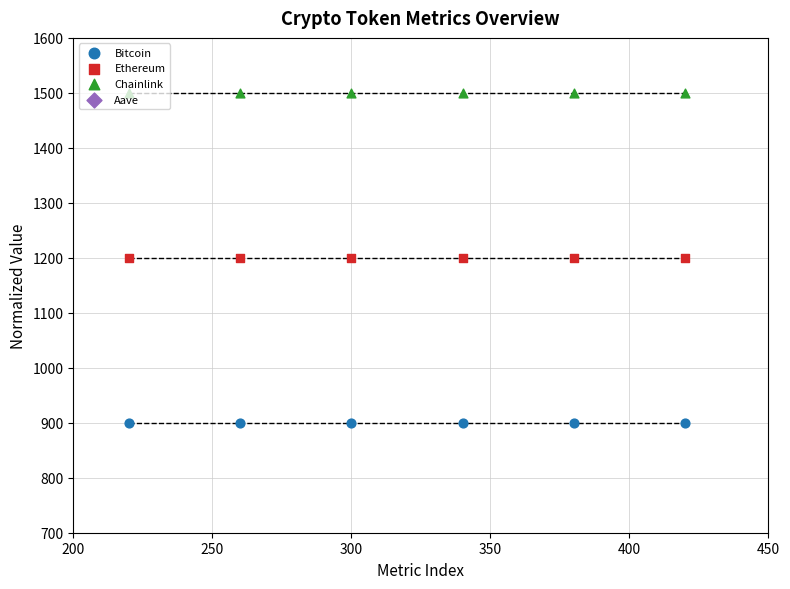

Which series contains the lowest Y value?

Bitcoin